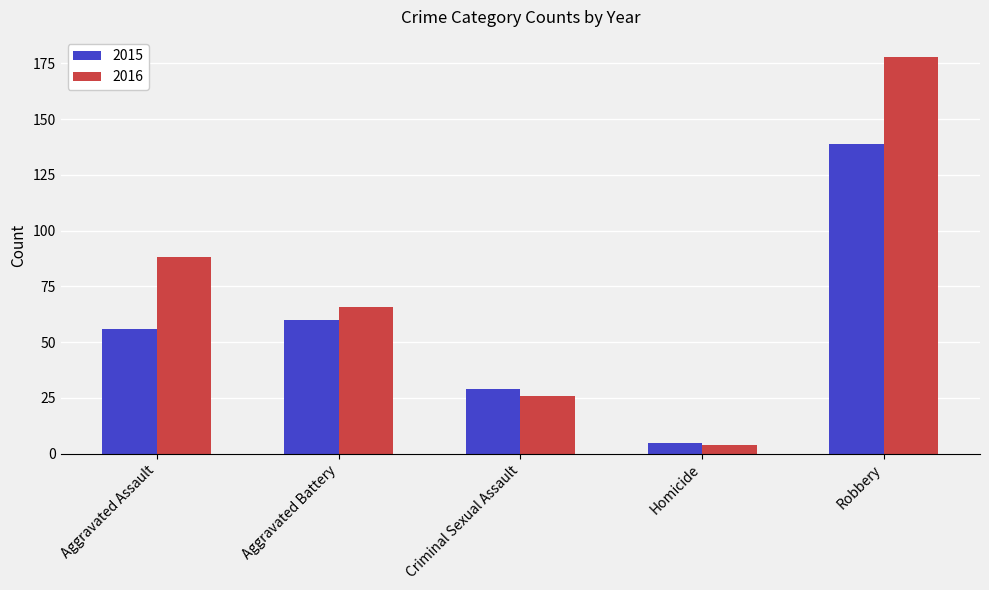

At which category is the sum across all series the highest?

Robbery